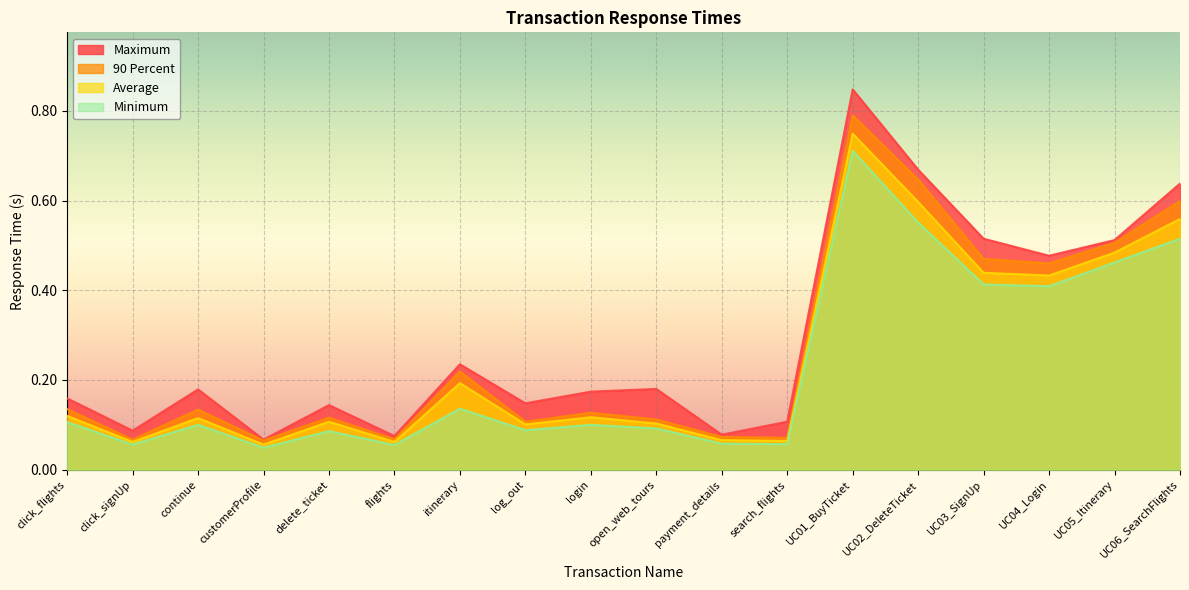

Reading left to right, what are all the values shown in this chart?

Minimum: click_flights=0.1	click_signUp=0.1	continue=0.1	customerProfile=0.0	delete_ticket=0.1	flights=0.1	itinerary=0.1	log_out=0.1	login=0.1	open_web_tours=0.1	payment_details=0.1	search_flights=0.1	UC01_BuyTicket=0.7	UC02_DeleteTicket=0.6	UC03_SignUp=0.4	UC04_Login=0.4	UC05_Itinerary=0.5	UC06_SearchFlights=0.5
Average: click_flights=0.1	click_signUp=0.1	continue=0.1	customerProfile=0.1	delete_ticket=0.1	flights=0.1	itinerary=0.2	log_out=0.1	login=0.1	open_web_tours=0.1	payment_details=0.1	search_flights=0.1	UC01_BuyTicket=0.7	UC02_DeleteTicket=0.6	UC03_SignUp=0.4	UC04_Login=0.4	UC05_Itinerary=0.5	UC06_SearchFlights=0.6
Maximum: click_flights=0.2	click_signUp=0.1	continue=0.2	customerProfile=0.1	delete_ticket=0.1	flights=0.1	itinerary=0.2	log_out=0.1	login=0.2	open_web_tours=0.2	payment_details=0.1	search_flights=0.1	UC01_BuyTicket=0.8	UC02_DeleteTicket=0.7	UC03_SignUp=0.5	UC04_Login=0.5	UC05_Itinerary=0.5	UC06_SearchFlights=0.6
90 Percent: click_flights=0.1	click_signUp=0.1	continue=0.1	customerProfile=0.1	delete_ticket=0.1	flights=0.1	itinerary=0.2	log_out=0.1	login=0.1	open_web_tours=0.1	payment_details=0.1	search_flights=0.1	UC01_BuyTicket=0.8	UC02_DeleteTicket=0.6	UC03_SignUp=0.5	UC04_Login=0.5	UC05_Itinerary=0.5	UC06_SearchFlights=0.6